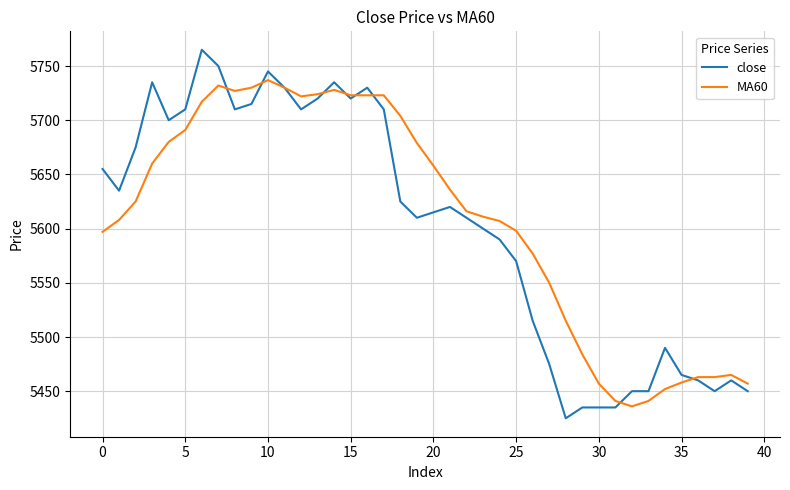

What is the greatest value displayed?

5765